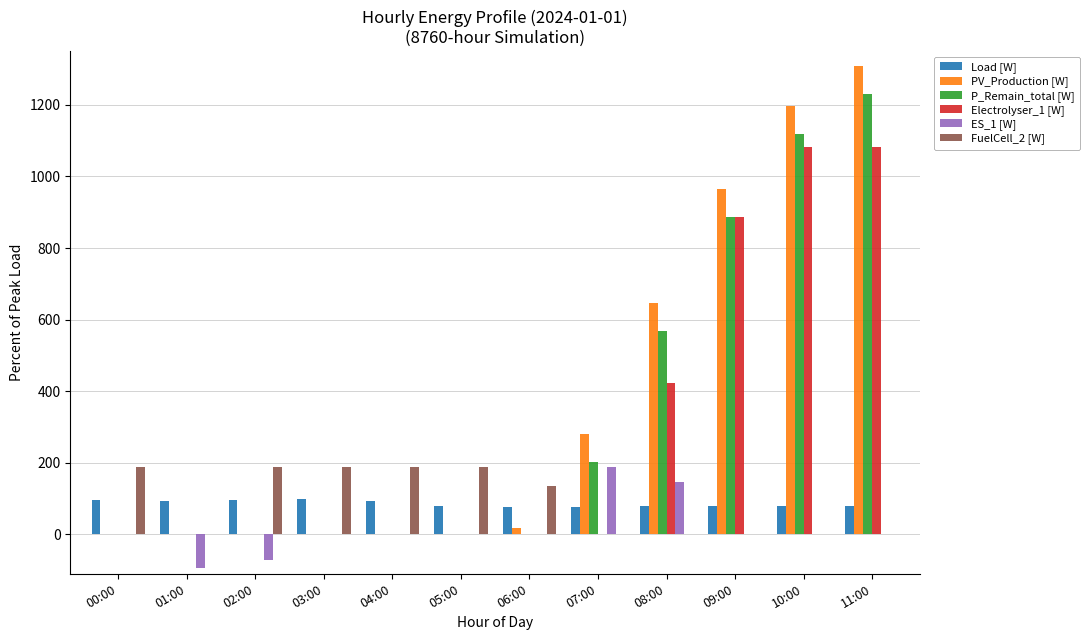

Is it true that P_Remain_total [W] equals -736.7 at 03:00?

False